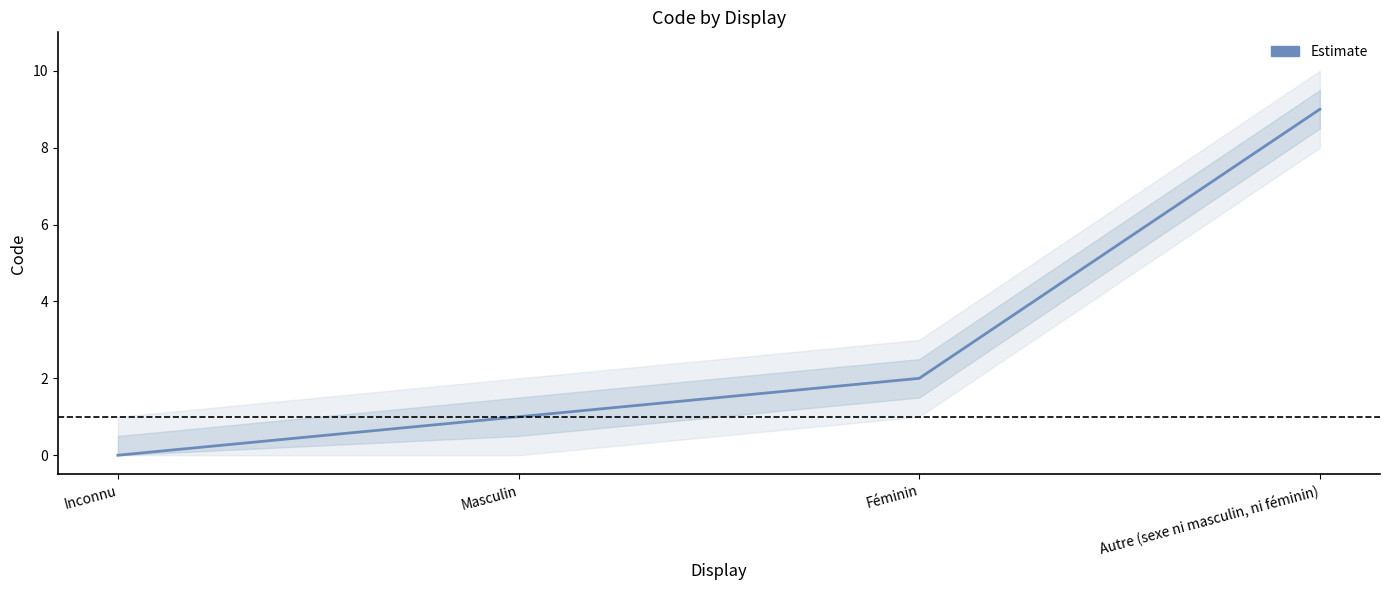

Is it true that the value at Masculin is 1?

True